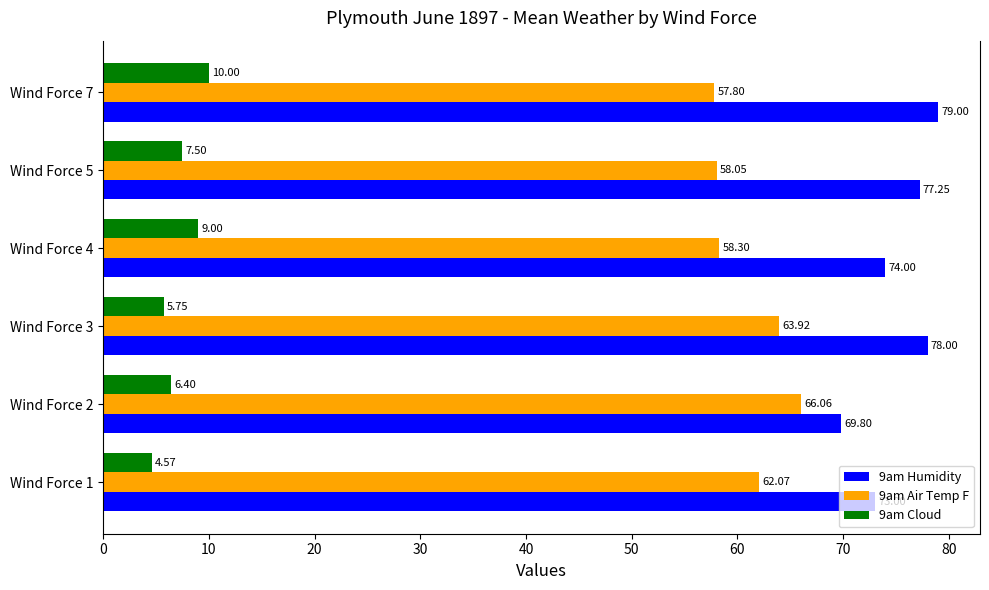

List the series in order of their peak value, lowest first.

9am Cloud, 9am Air Temp F, 9am Humidity